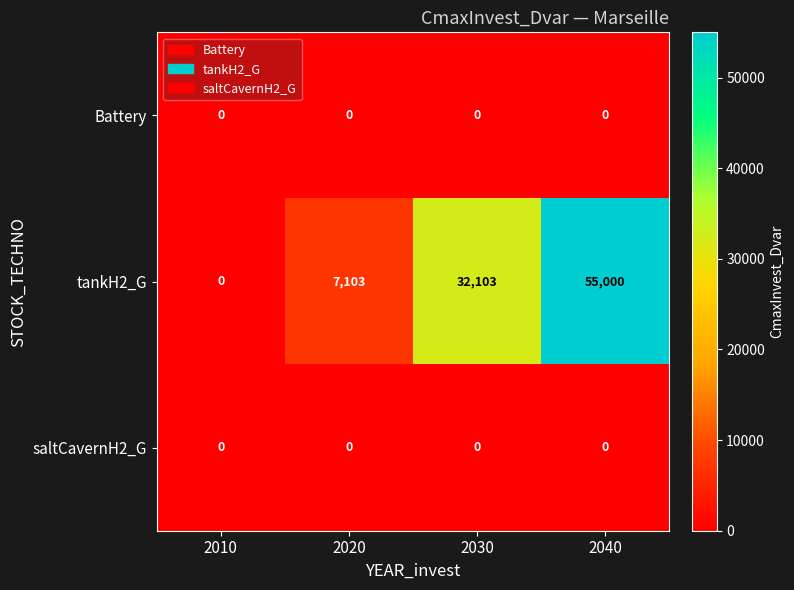

At how many categories does at least one series exceed 33235?

1